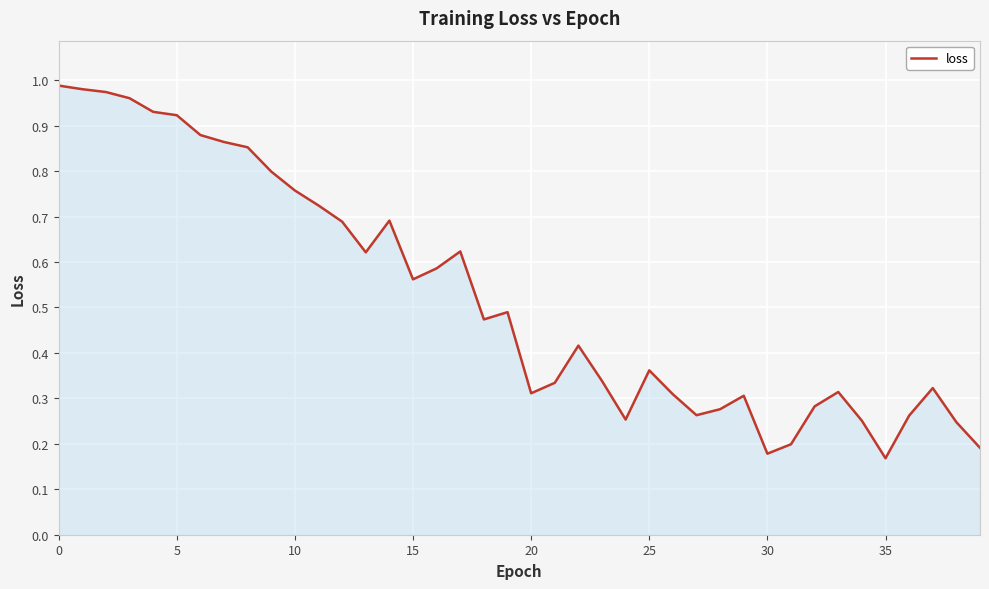

What is the label of the 33rd point from the left?

32